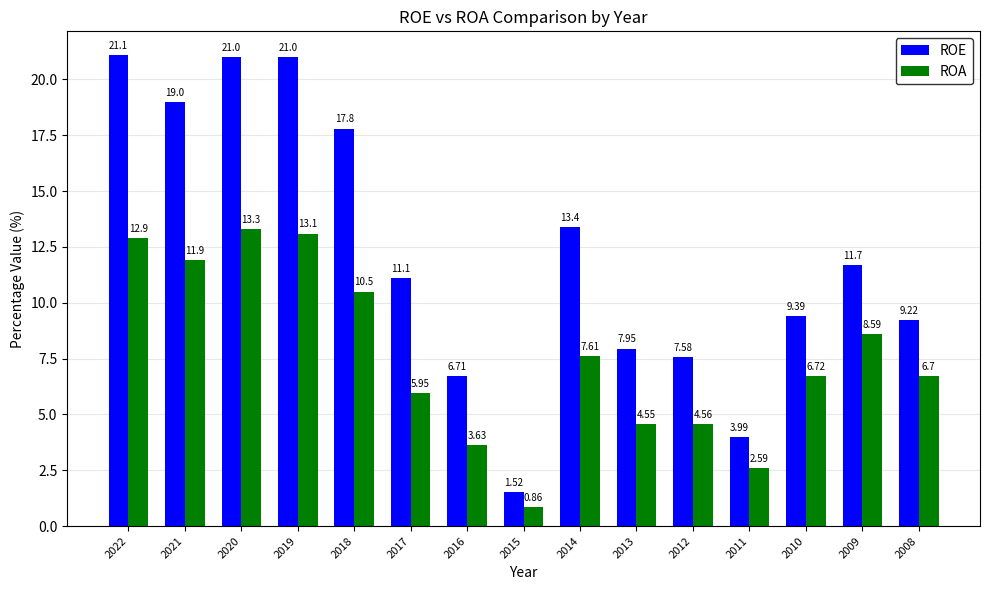

How many data points in ROE are less than 11?

7